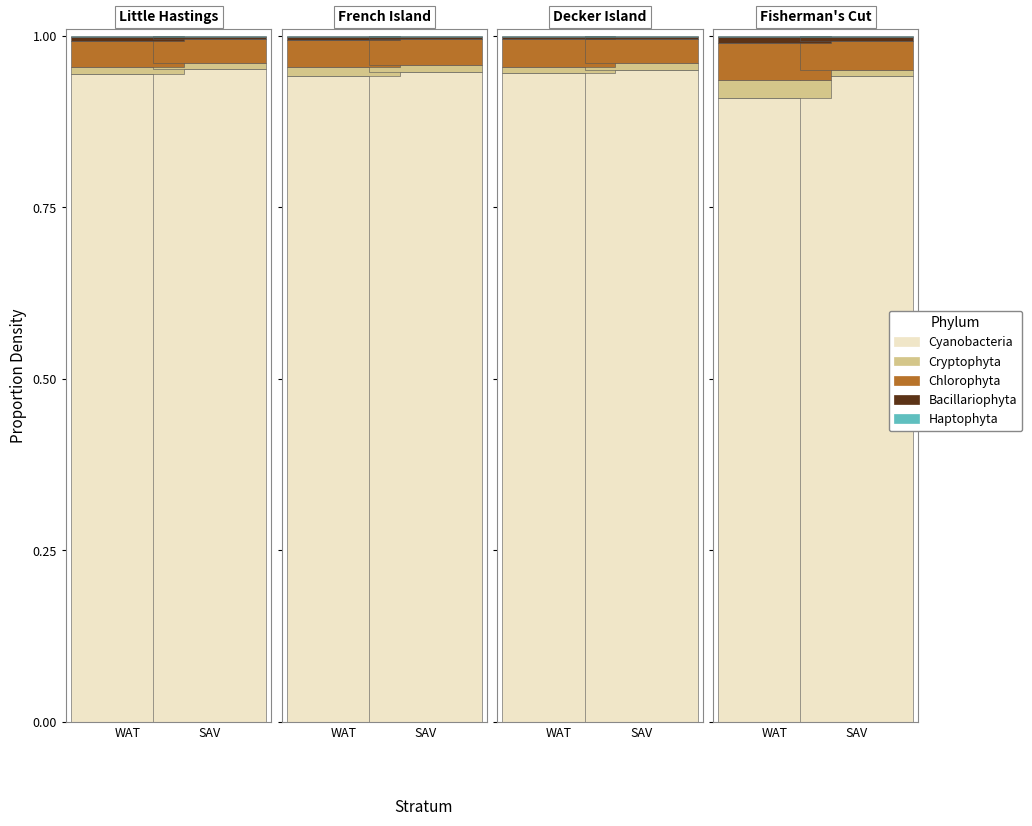

Reading left to right, transcribe all the data shown in this chart.

Cyanobacteria: WAT=0.9	SAV=0.9
Cryptophyta: WAT=0.0	SAV=0.0
Chlorophyta: WAT=0.1	SAV=0.0
Bacillariophyta: WAT=0.0	SAV=0.0
Haptophyta: WAT=0.0	SAV=0.0